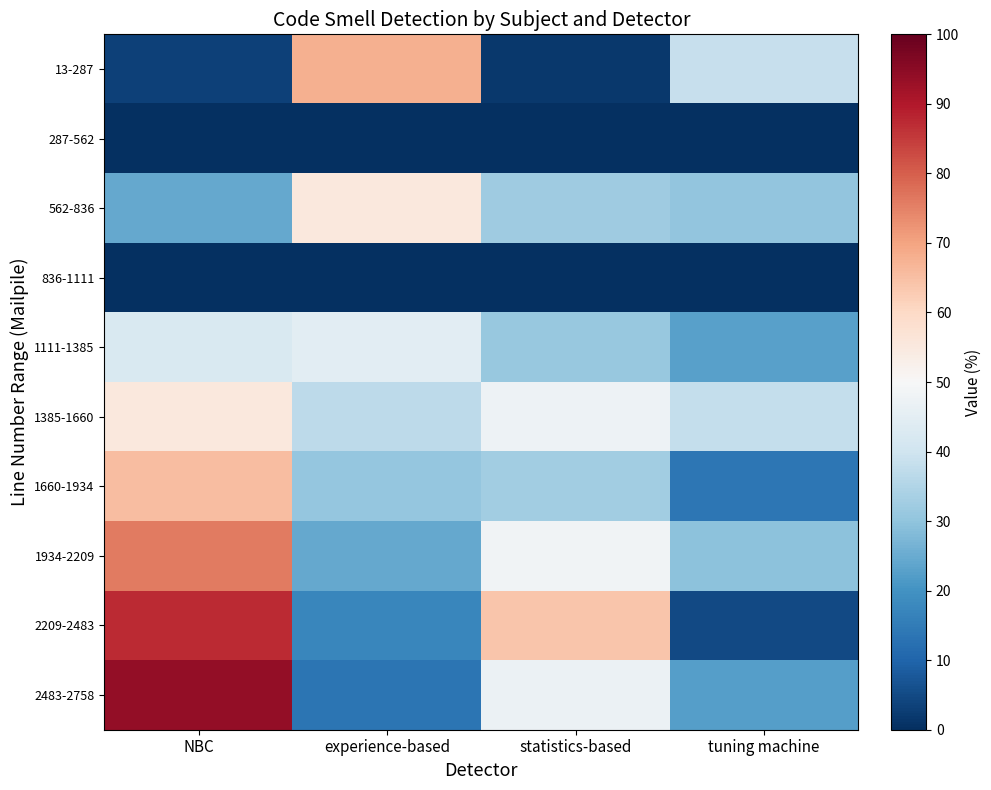

Which series changed the most between experience-based and statistics-based?

13-287